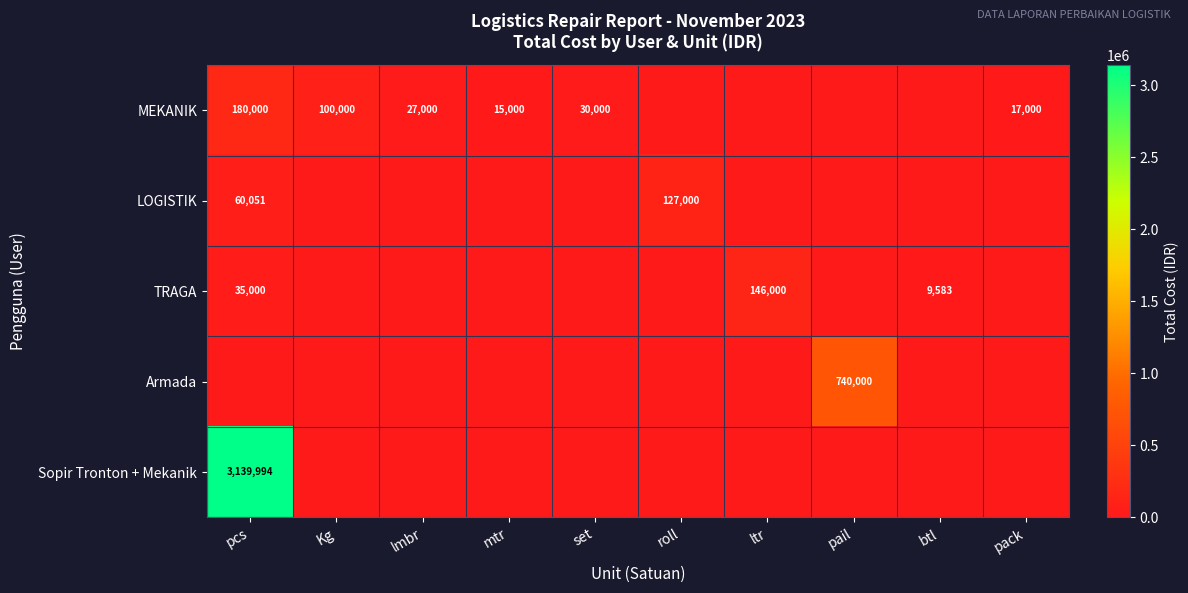

Is it true that Sopir Tronton + Mekanik equals 3139994 at pcs?

True